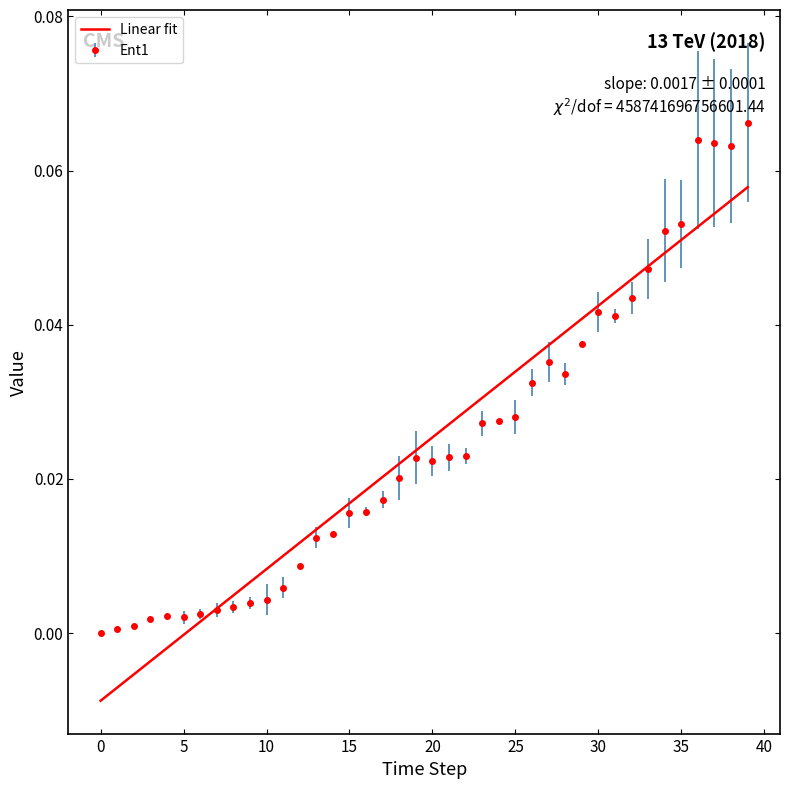

List the series in order of their peak value, highest first.

Ent1, Linear fit